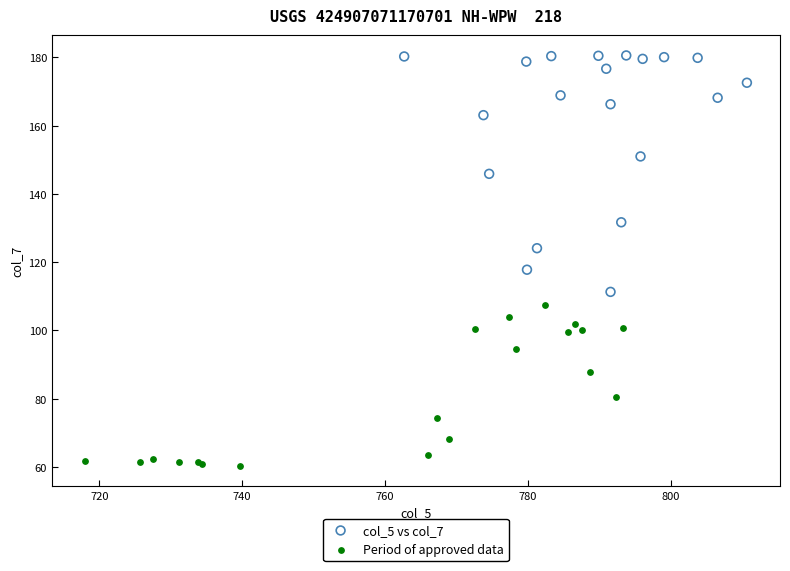

Which series contains the highest Y value?

col_5 vs col_7